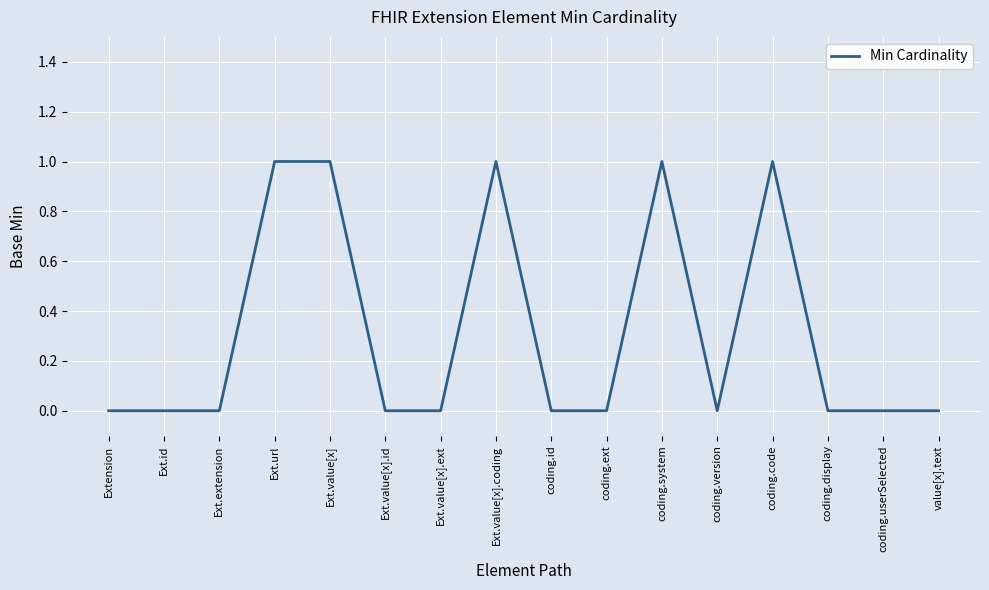

The chart shows a value of 0 at coding.display. True or false?

True